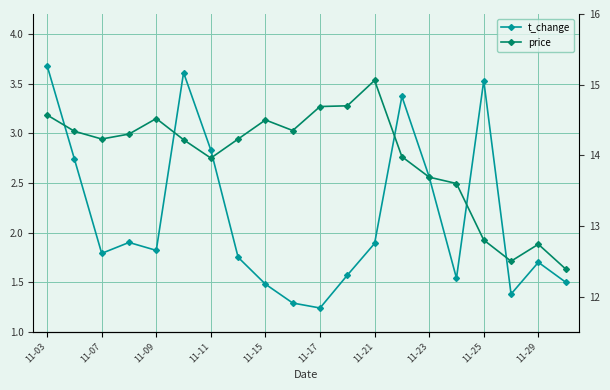

True or false: price and t_change cross at least once.

False